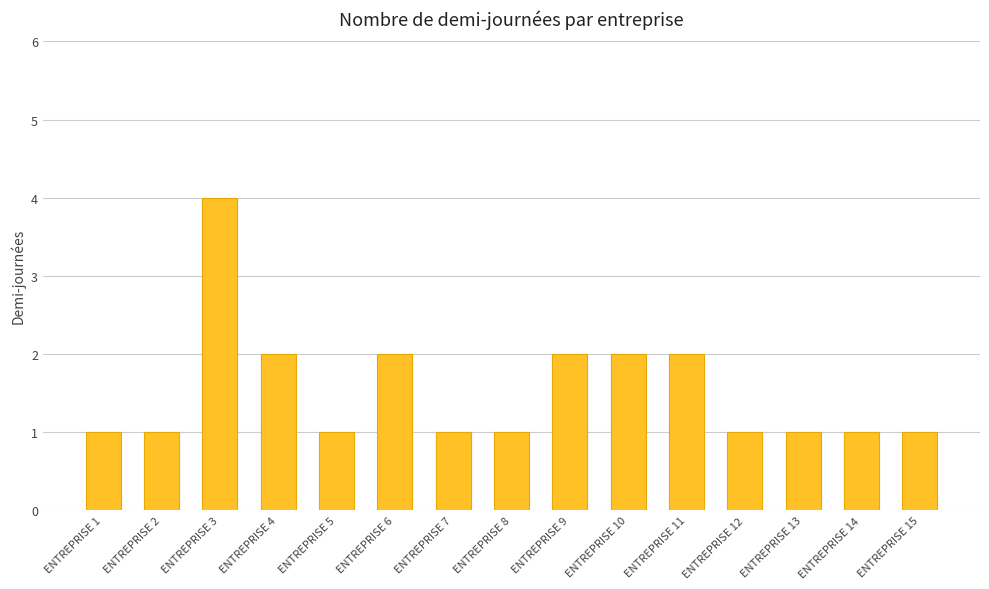

Does the chart contain stacked bars?

No